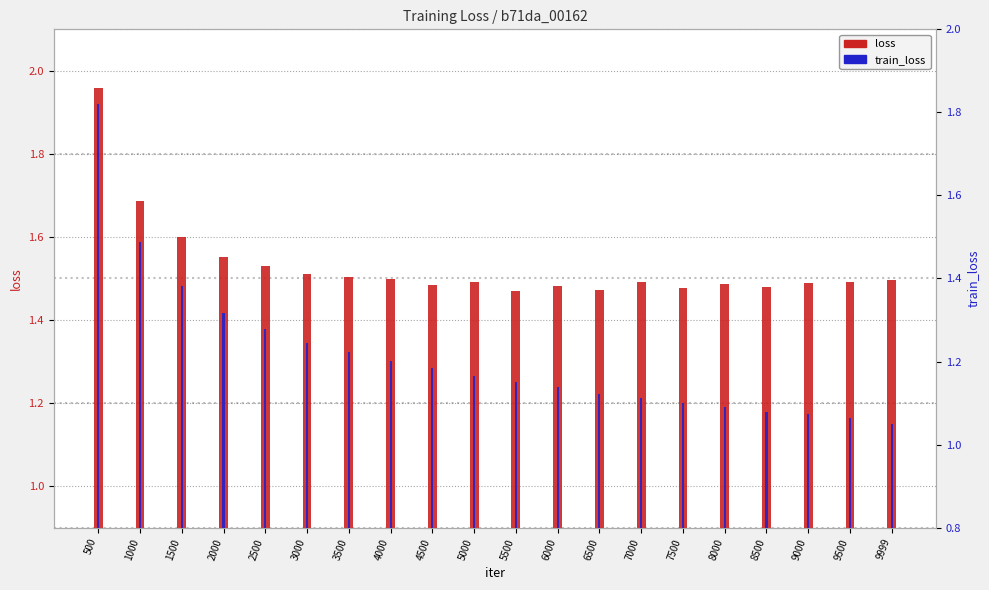

Rank the series at 4500 from lowest to highest value.

train_loss, loss